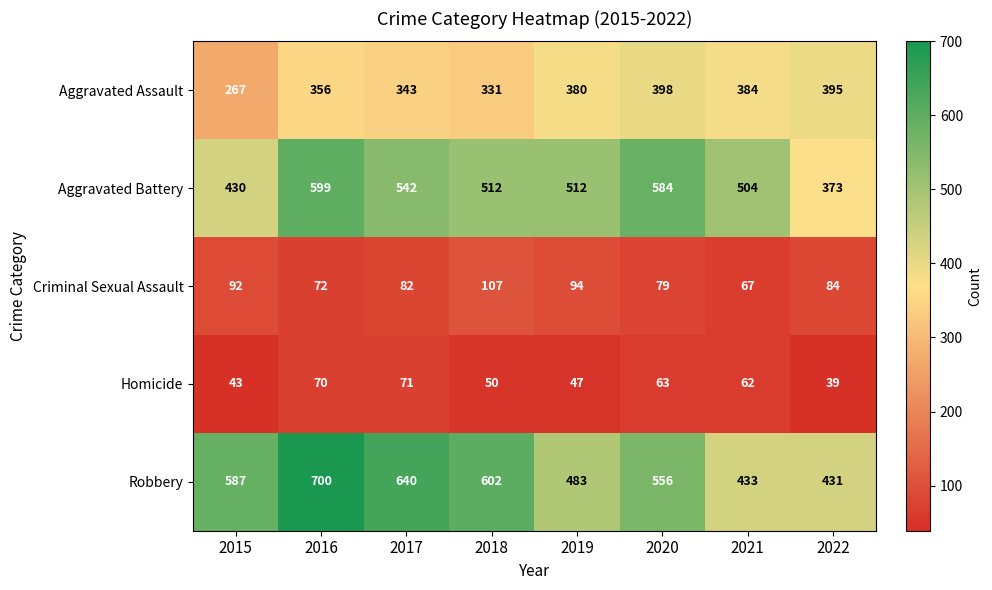

True or false: Homicide has a value of 72 at 2018.

False